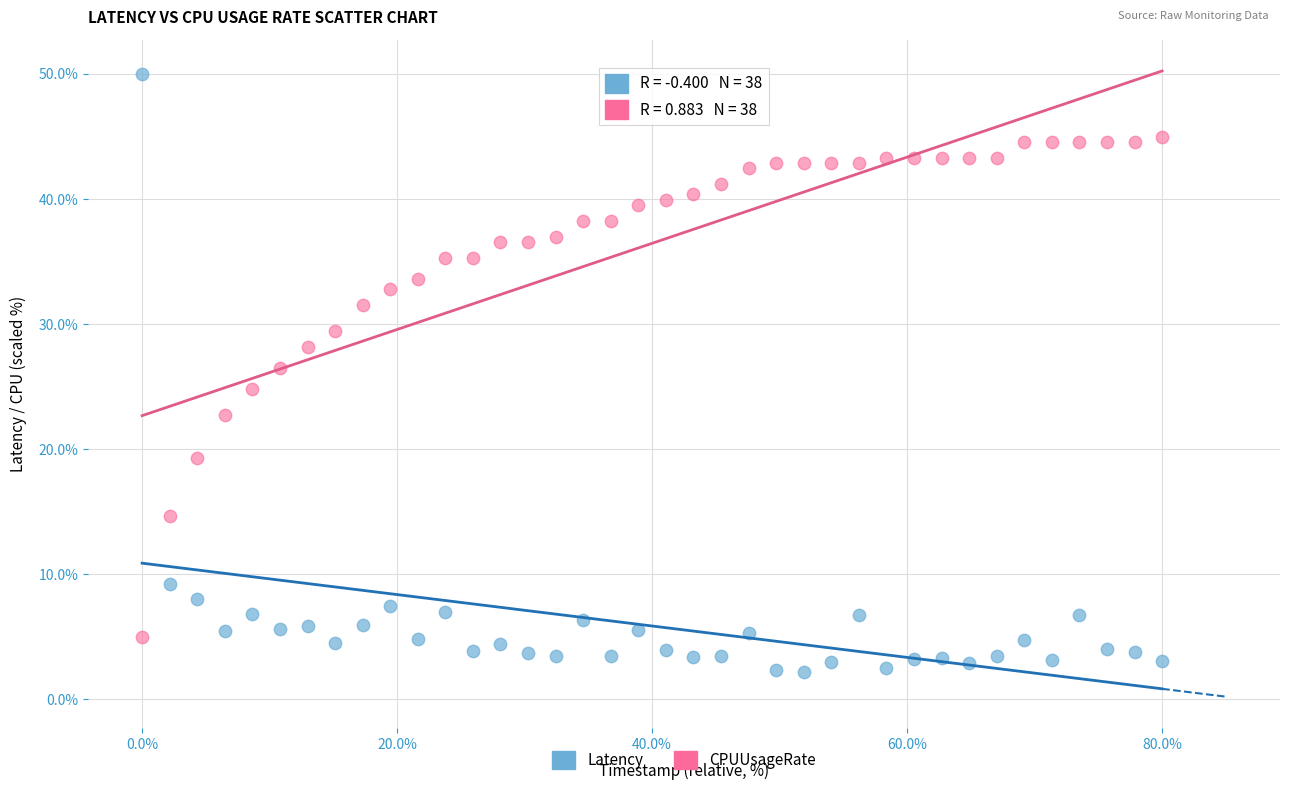

Across all data points, what is the range of X values (max minus min)?

80.0